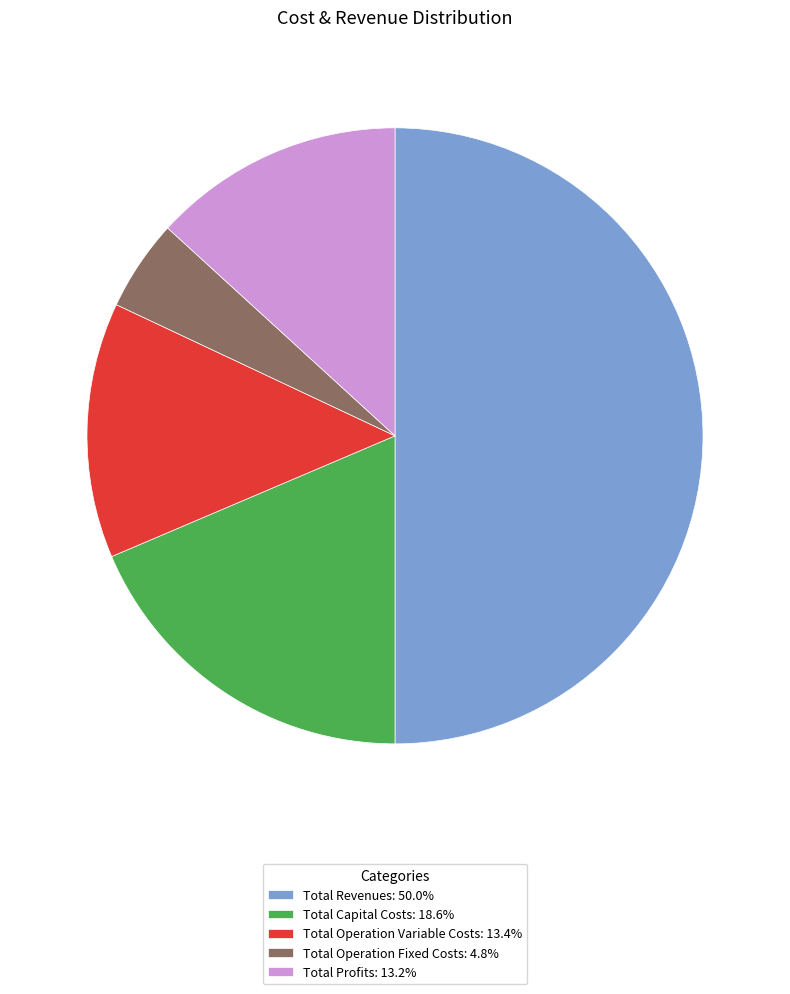

Is Total Profits: 13.2% the majority of the pie?

No